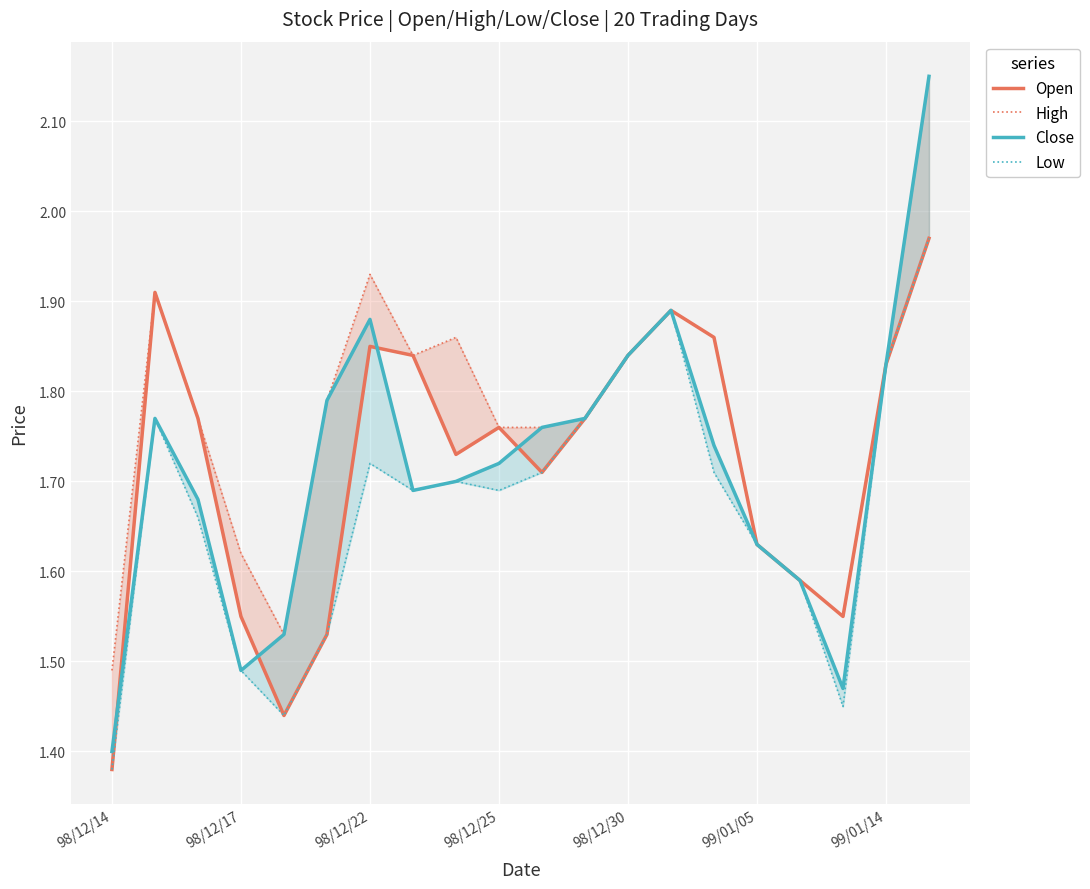

How many interior local valleys does the Open series have?

4